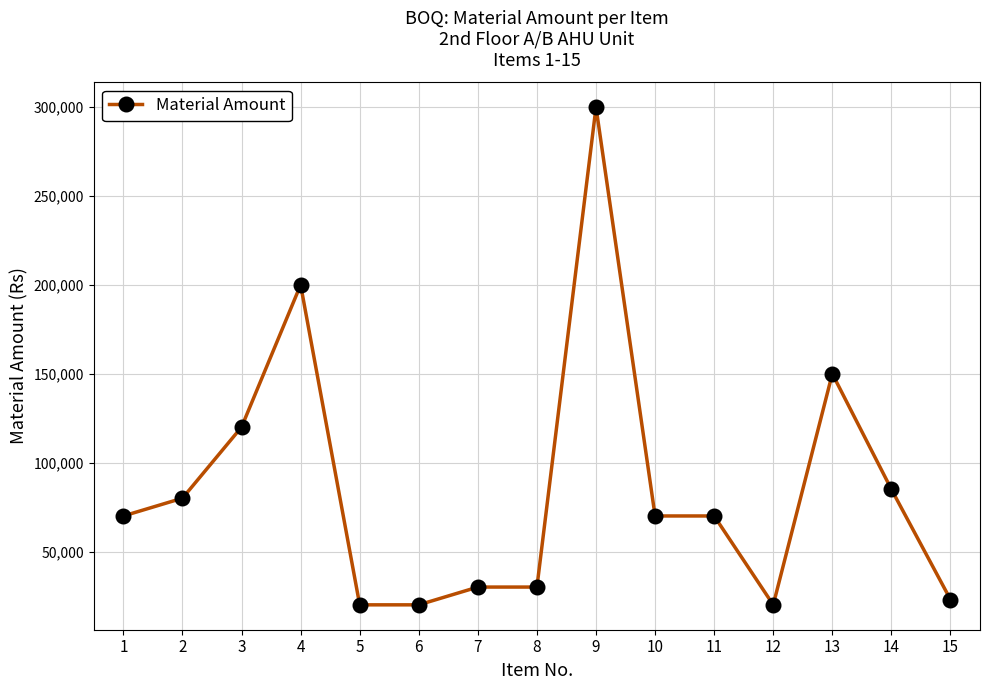

How many values are below 70000?

6